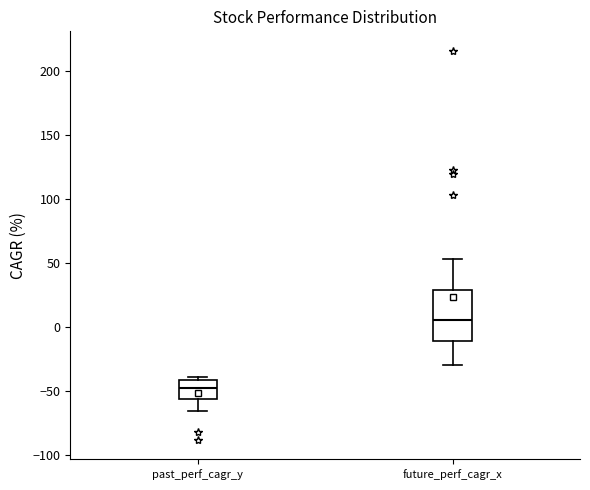

Where does the lower whisker of the box for future_perf_cagr_x end on the y-axis? The values are not printed on the chart, so give them approximately, as read against the axis.

-30